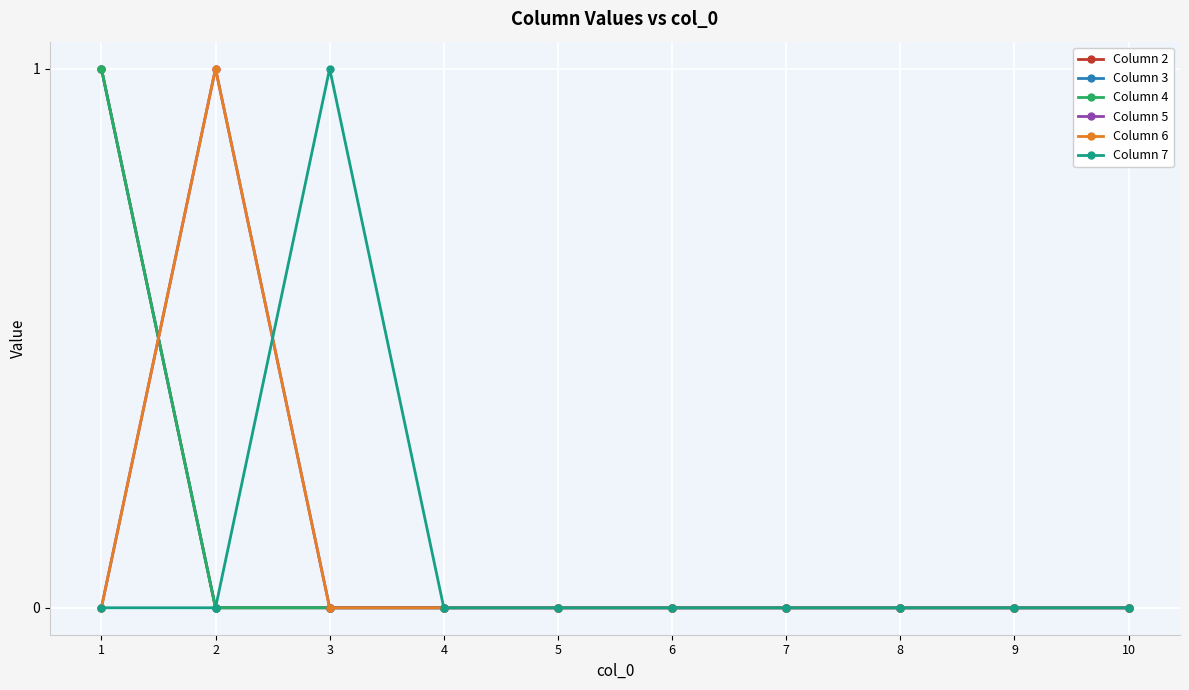

Does the chart display data point markers on the line(s)?

Yes